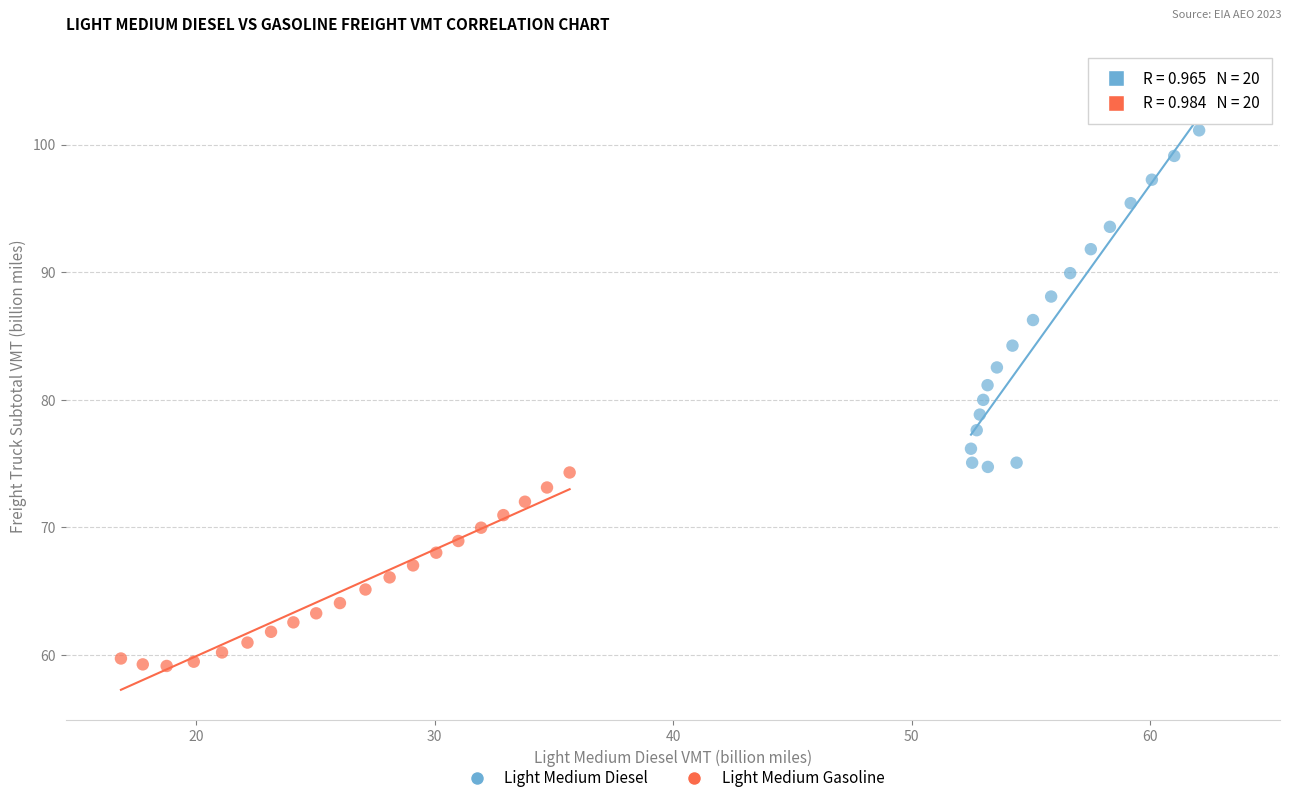

Which series contains the highest Y value?

Light Medium Diesel